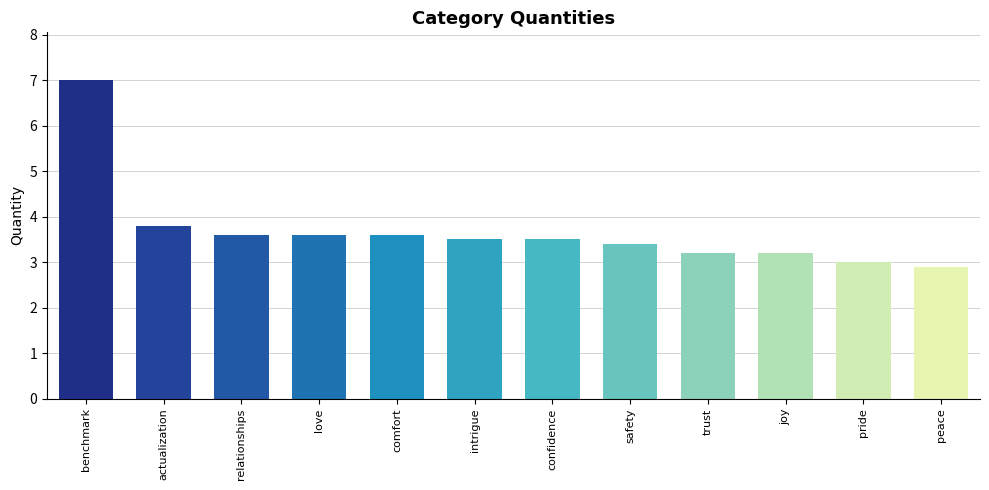

Reading right to left, list all the values displayed in this chart.

2.9	3.0	3.2	3.2	3.4	3.5	3.5	3.6	3.6	3.6	3.8	7.0